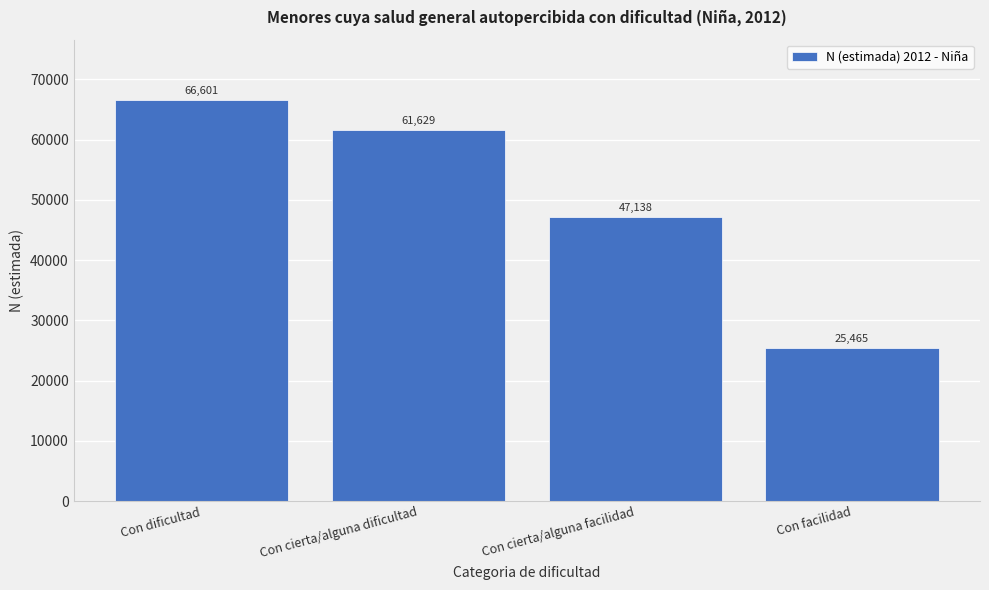

Reading left to right, extract all data points from this chart.

66601	61629	47138	25465